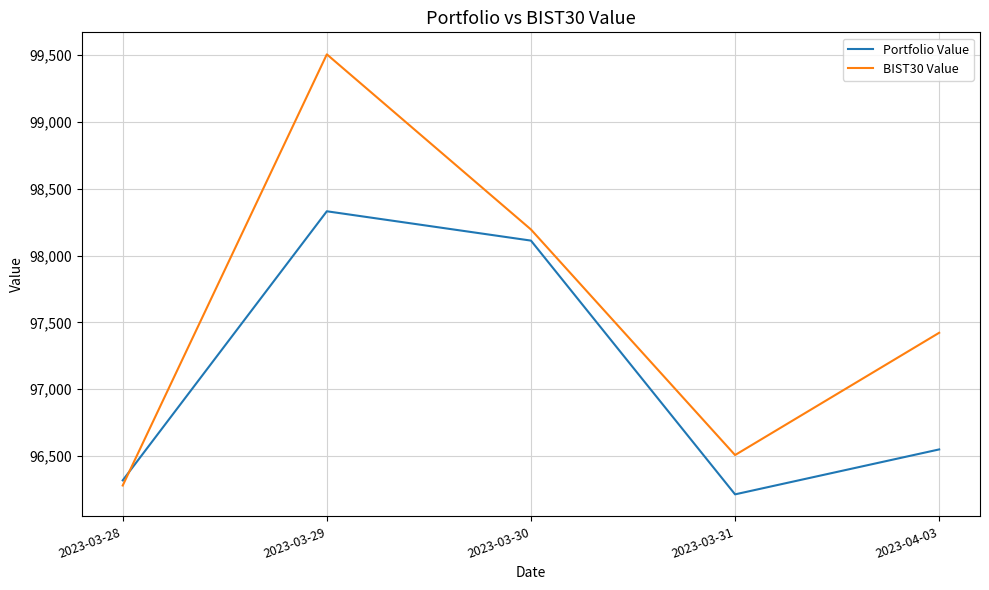

Which label corresponds to the smallest value in the chart?

2023-03-31